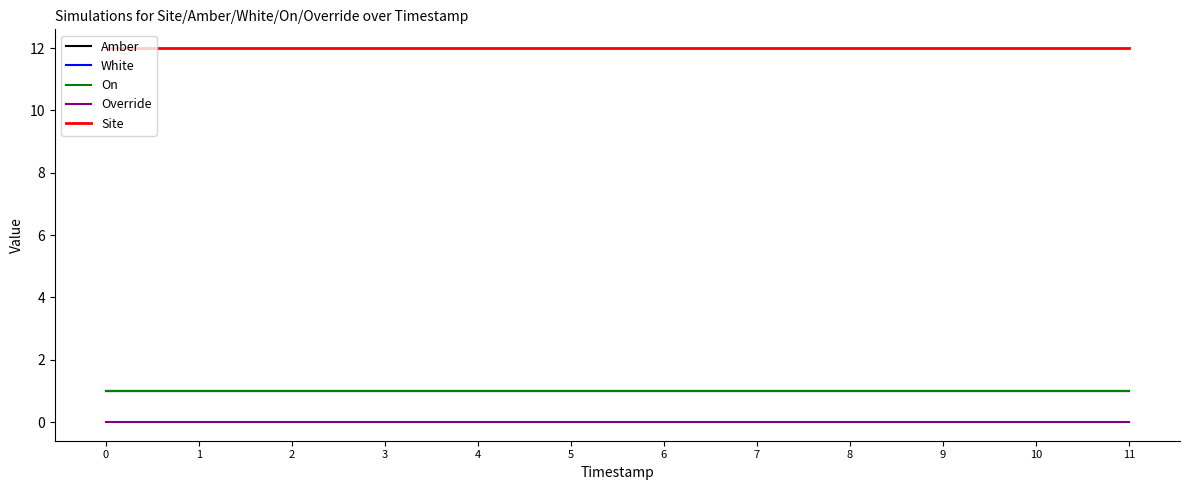

Does the chart display data point markers on the line(s)?

No